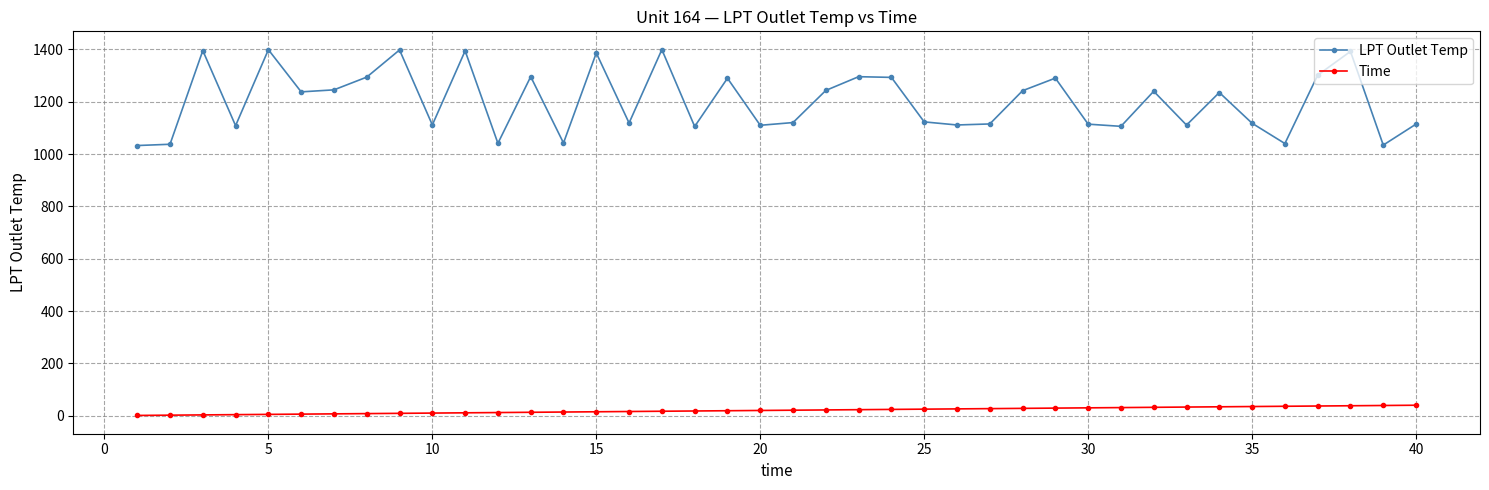

What is the value of the LPT Outlet Temp point at the 22nd from the left?

1243.1